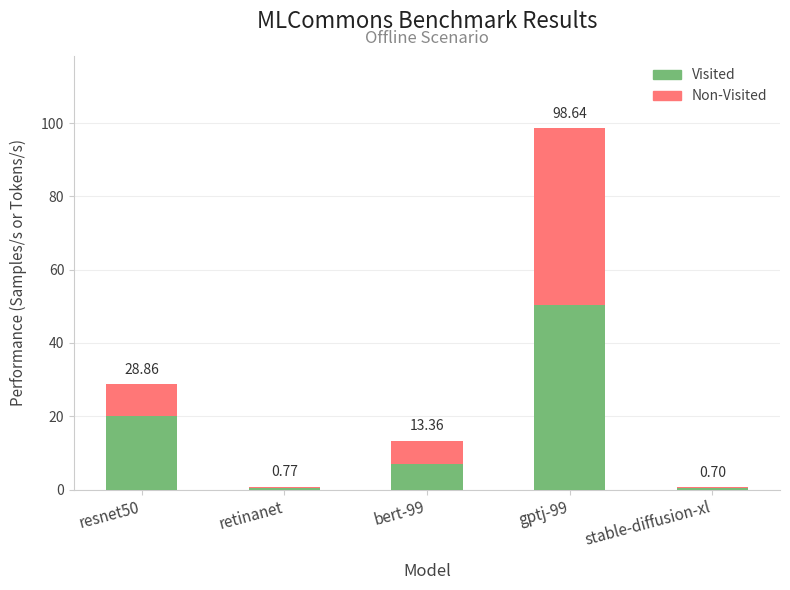

What are all the series names shown in the legend?

Visited, Non-Visited